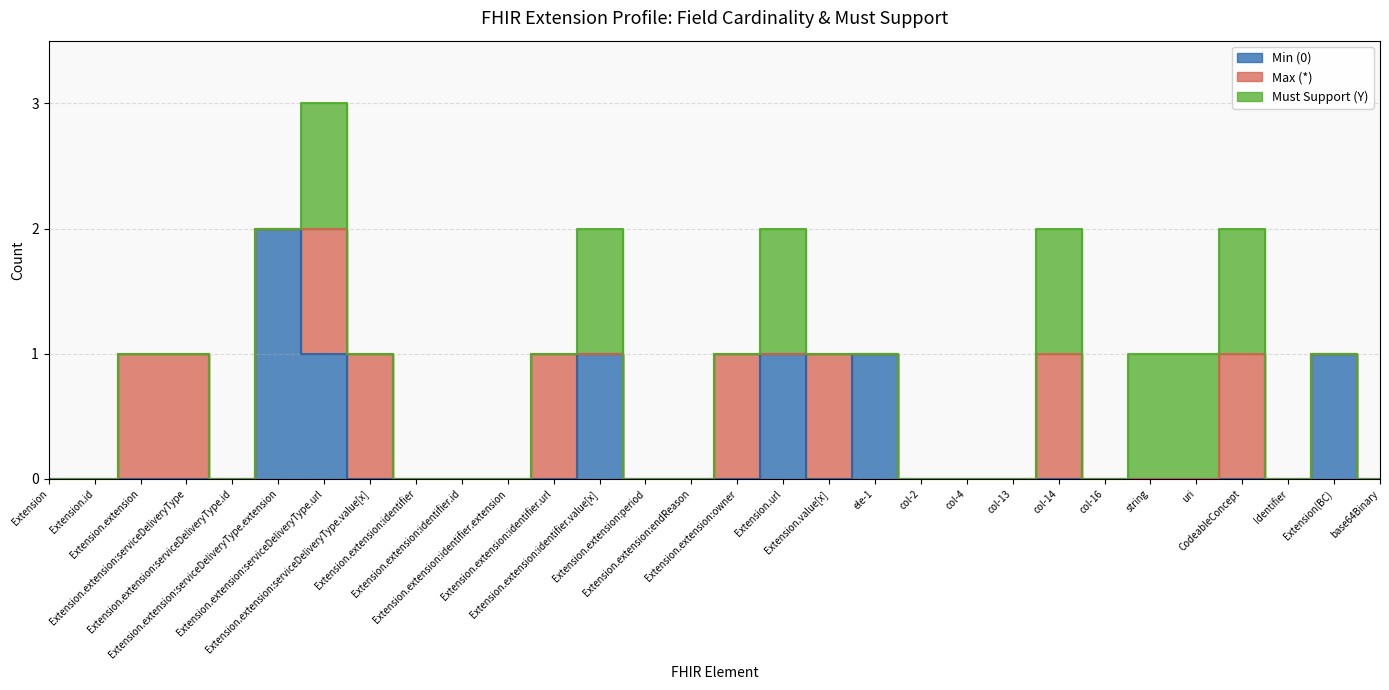

What is the value of the Max (*) point at the 3rd from the left?

1